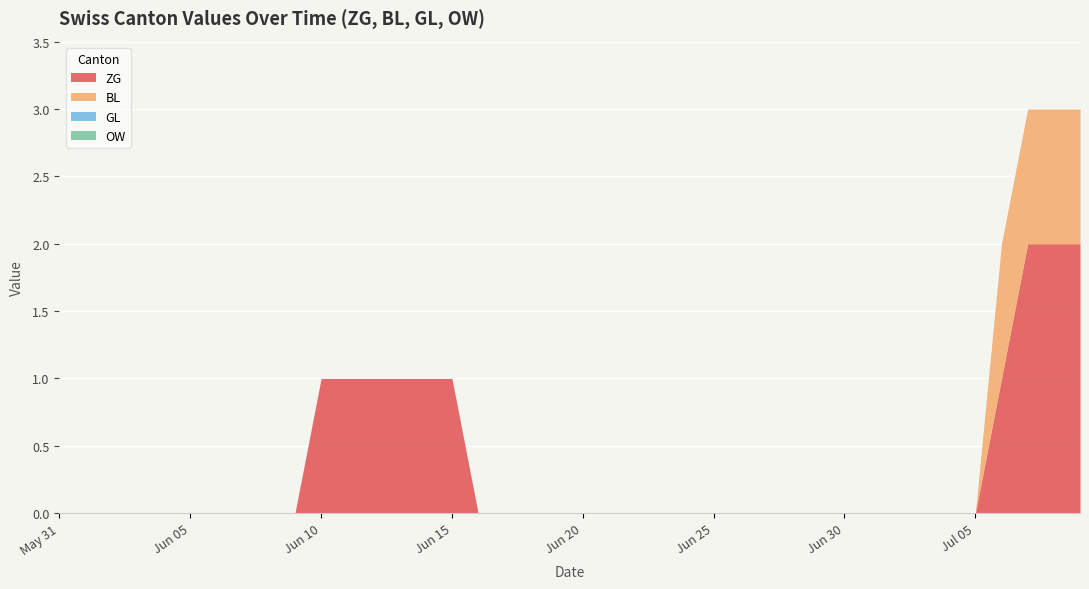

True or false: ZG has more than 0 interior local peaks.

False